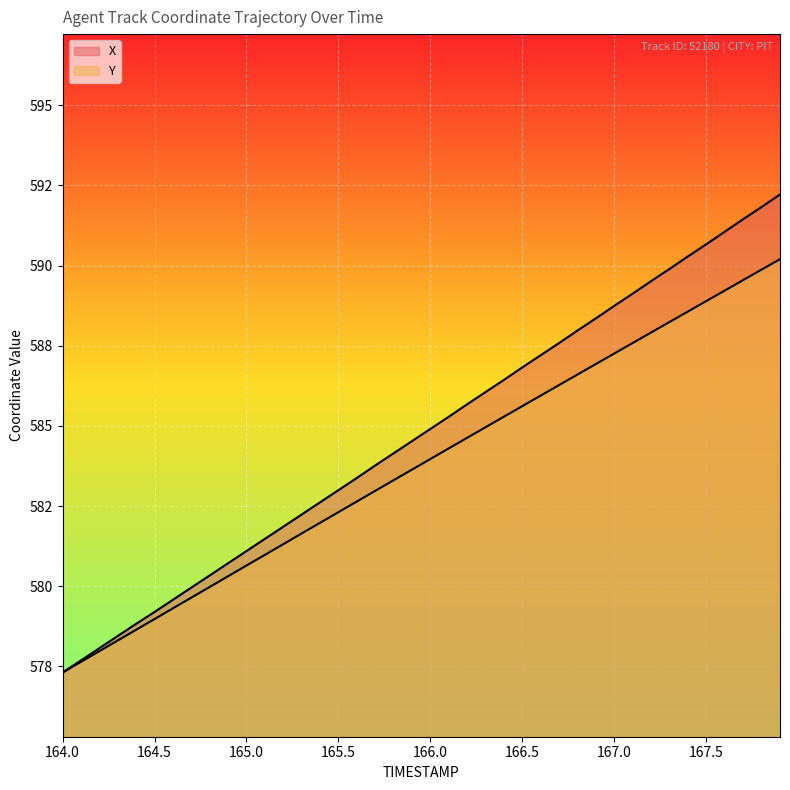

True or false: X and Y cross at least once.

False